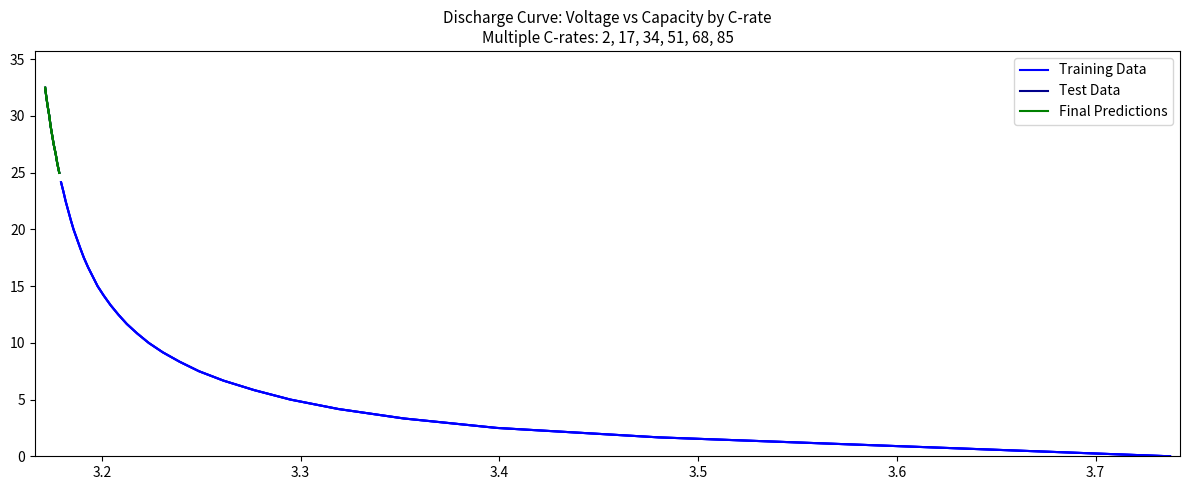

At how many categories does at least one series exceed 23?

12